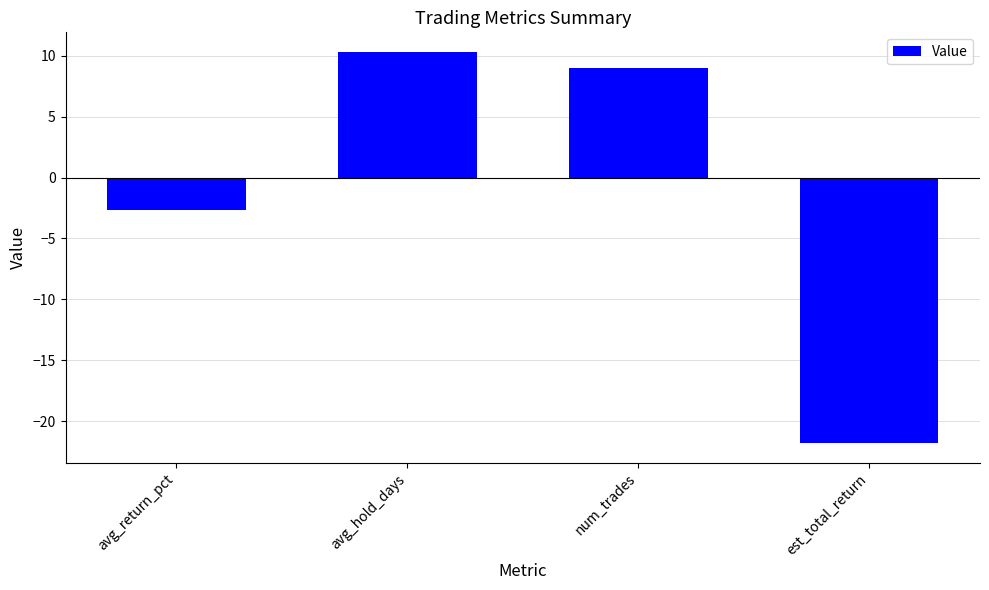

Reading left to right, transcribe all the data shown in this chart.

-2.7	10.3	9.0	-21.8